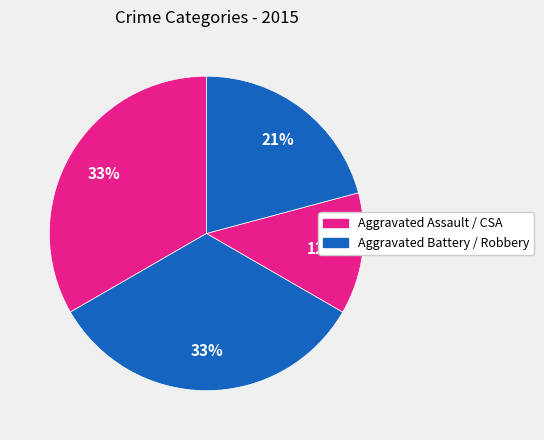

How many slices are in this pie chart?

4